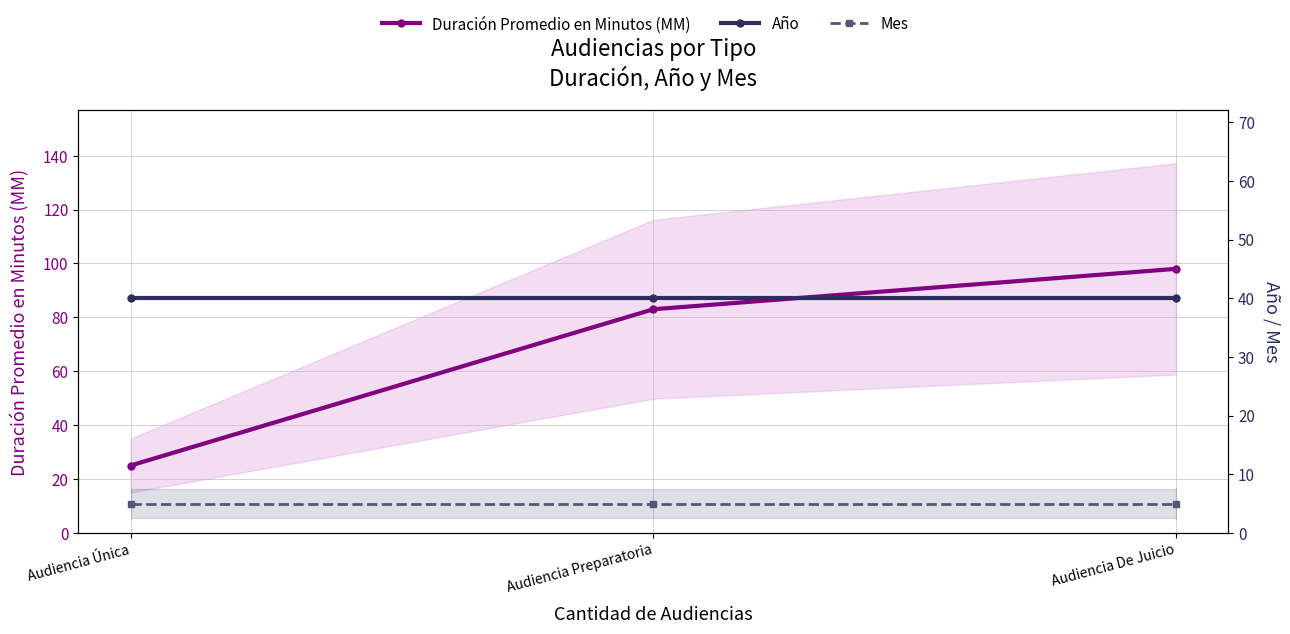

Reading right to left, extract all data points from this chart.

Duración Promedio en Minutos (MM): 98	83	25
Año: 40	40	40
Mes: 5	5	5